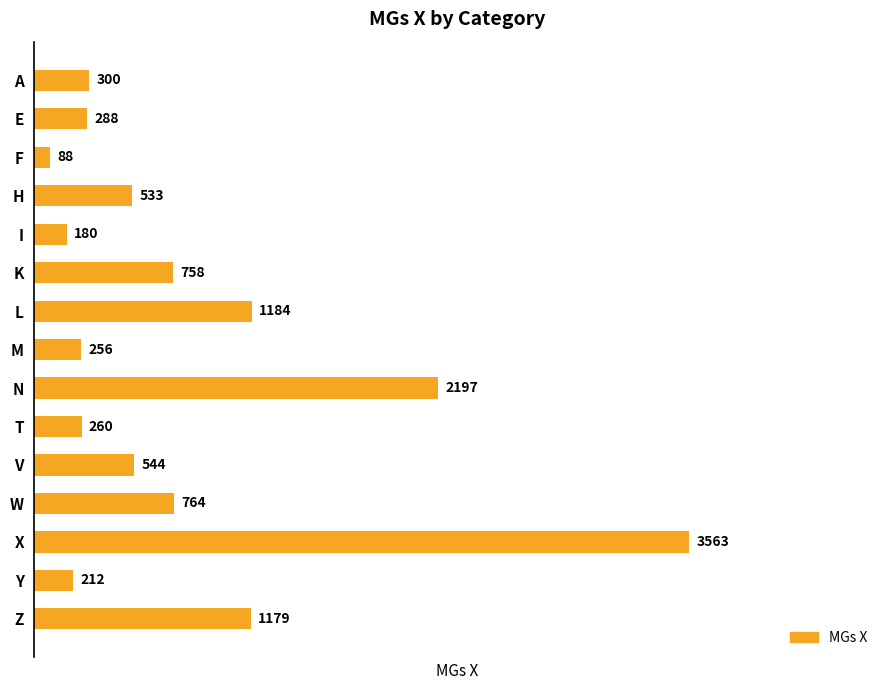

Rank the categories by value from lowest to highest.

F, I, Y, M, T, E, A, H, V, K, W, Z, L, N, X